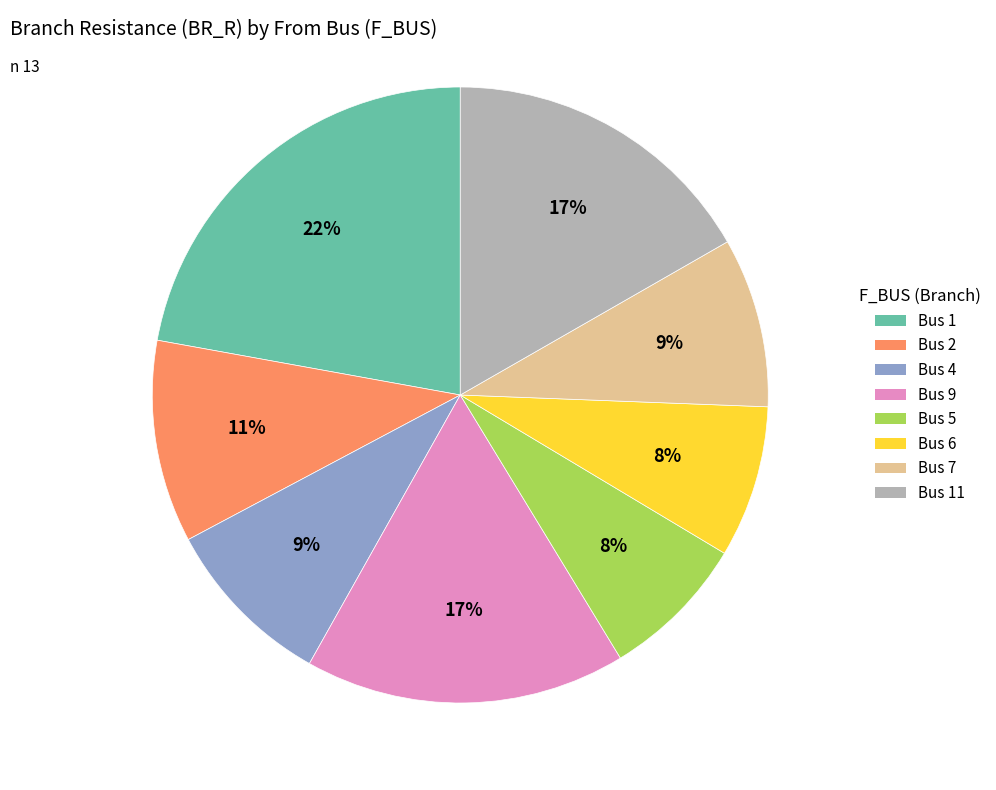

To the nearest percent, what is the average slice percentage?

12%